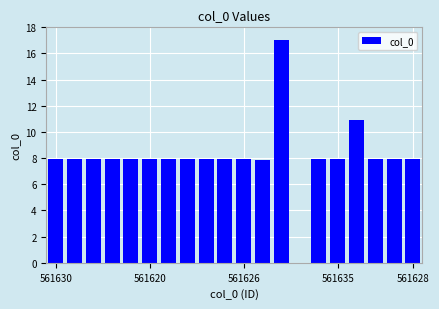

What is the maximum value shown in the chart?

17.0